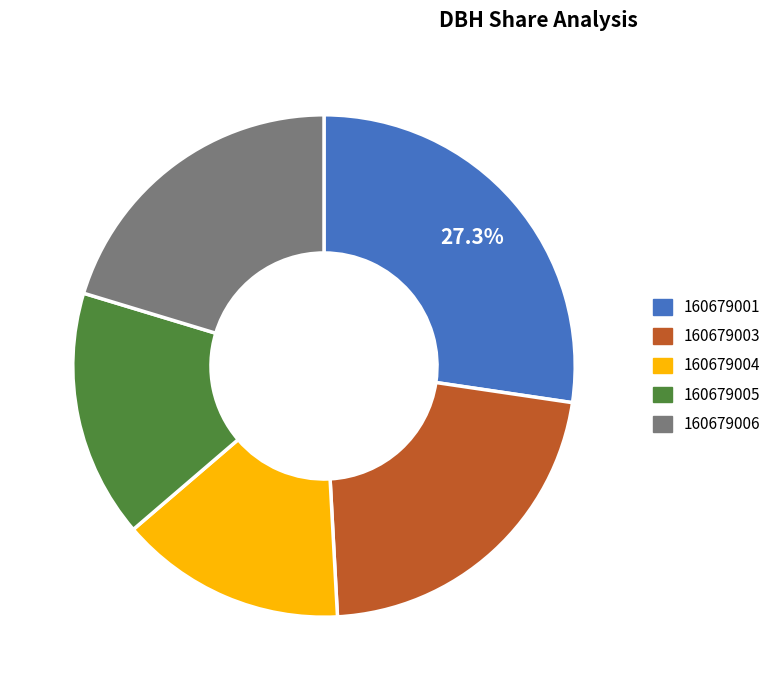

Combined, do 160679003 and 160679006 account for over 50%?

No